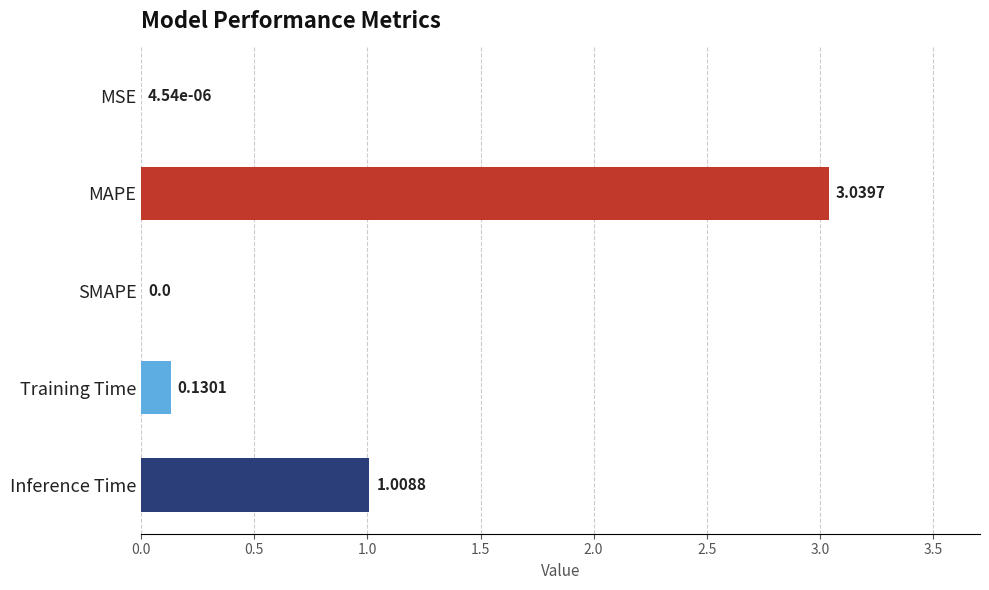

Which label corresponds to the largest value in the chart?

MAPE